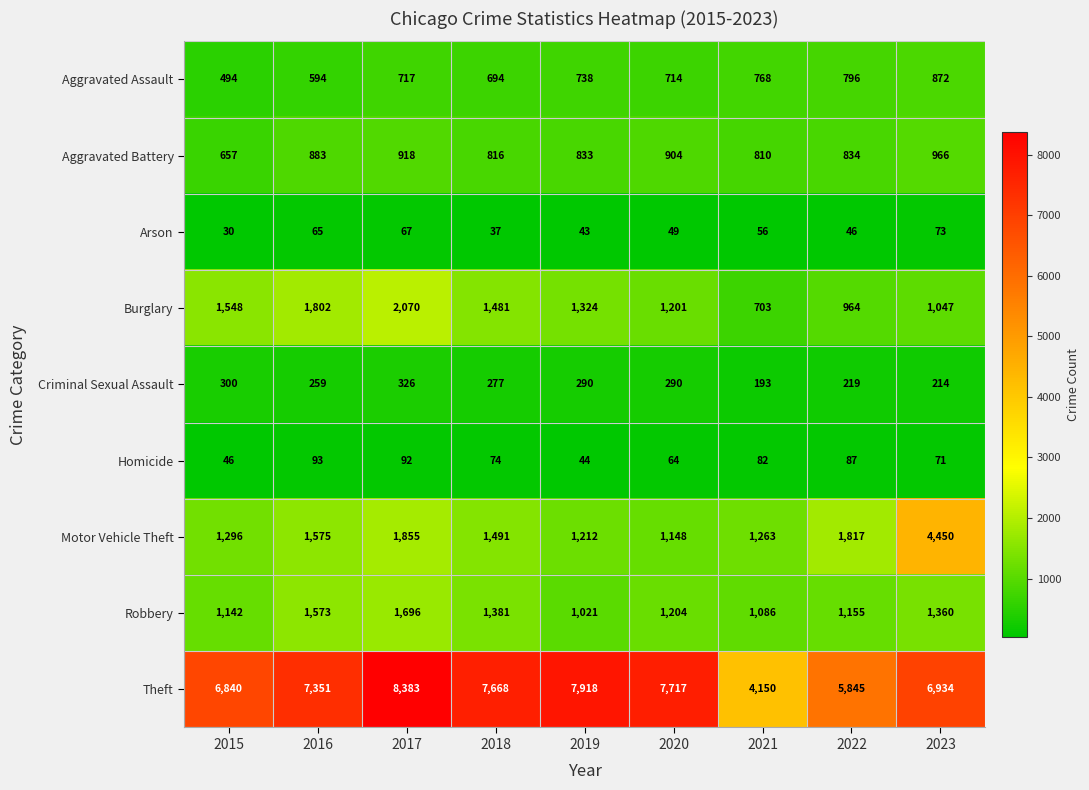

What is the sum of the Criminal Sexual Assault values at 2020 and 2018?

567